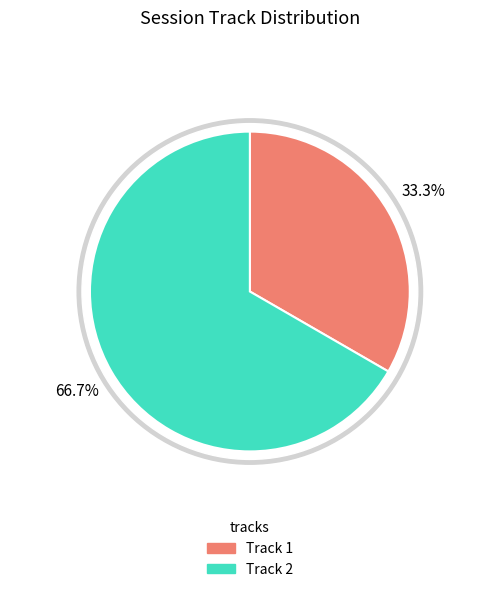

Is there a majority slice in this chart?

Yes